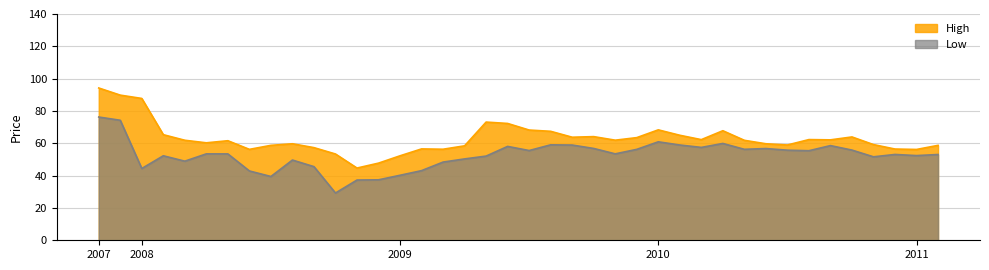

What is the total value across all series at 2010-02?

123.9